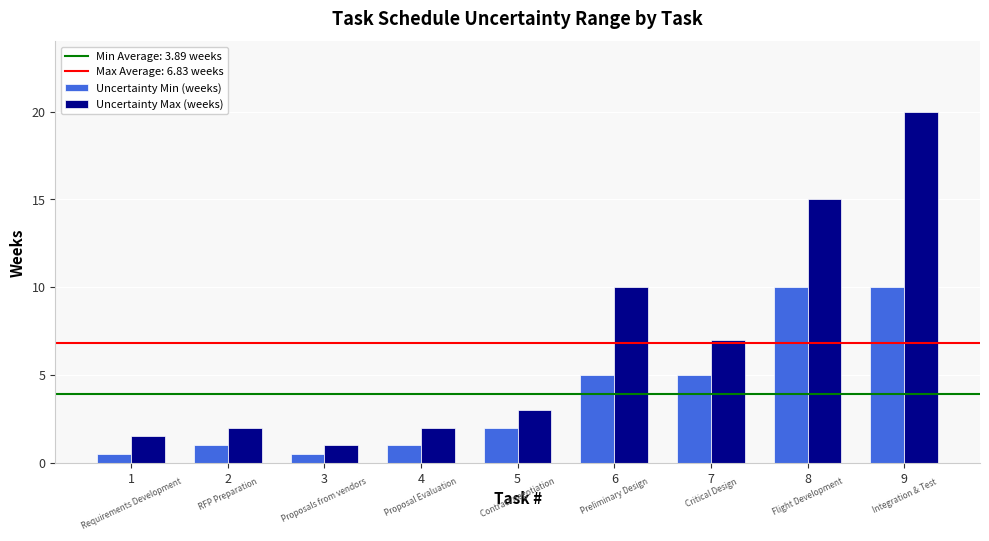

How many groups of bars are there?

9